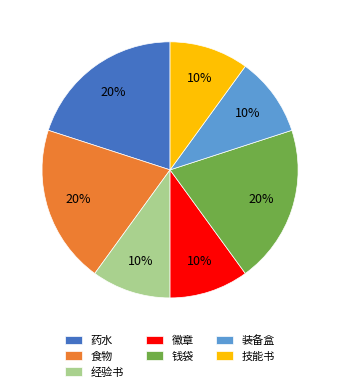

What is the ratio of the value at 装备盒 to the value at 经验书?

1.0